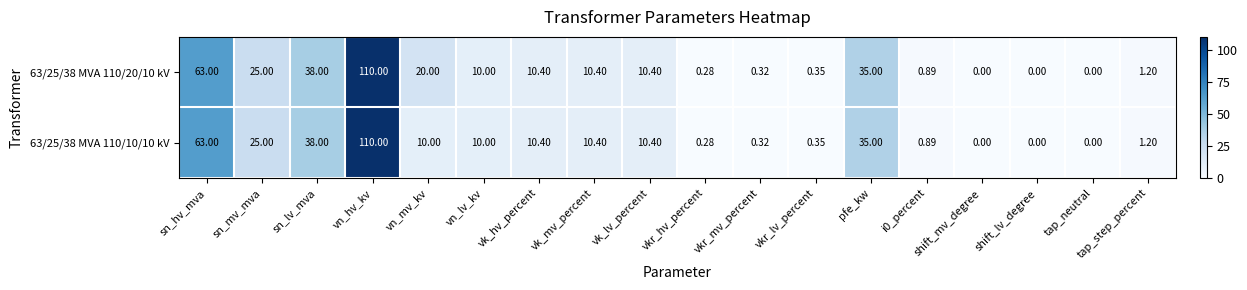

Is the value of 63/25/38 MVA 110/20/10 kV at shift_lv_degree greater than the value of 63/25/38 MVA 110/10/10 kV at vn_hv_kv?

No